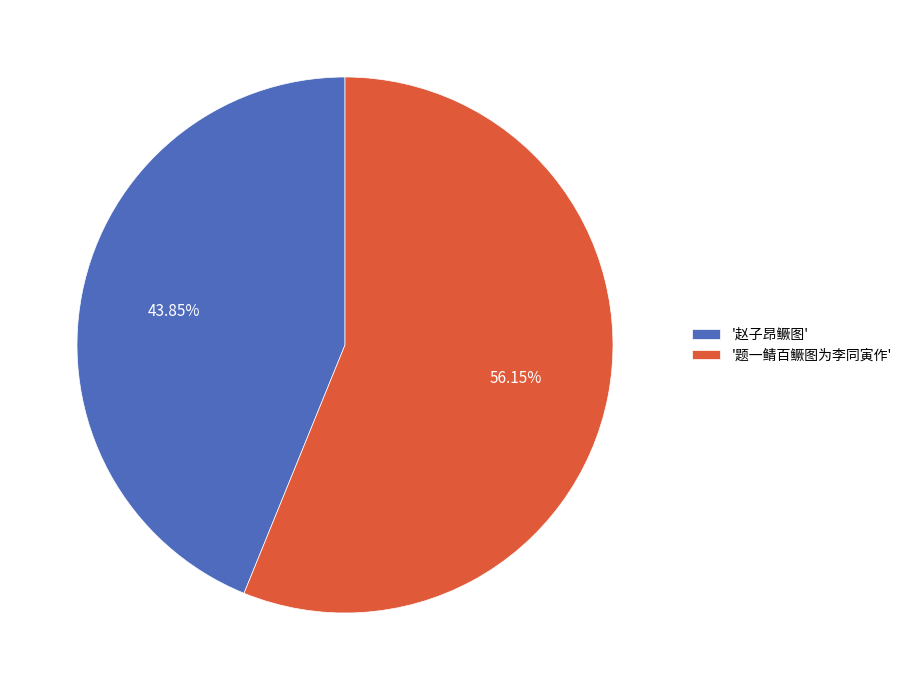

What is the majority slice?

'题一鲭百鳜图为李同寅作'